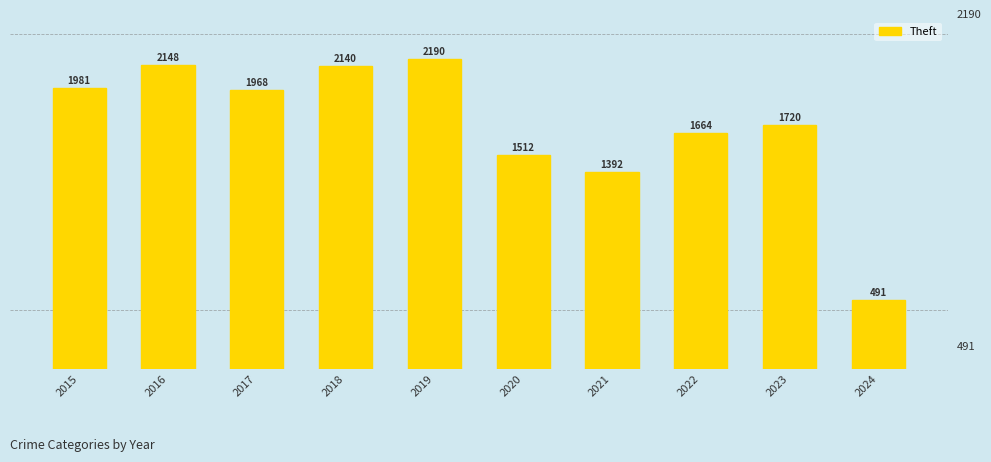

Is it true that the value at 2022 is 1664?

True